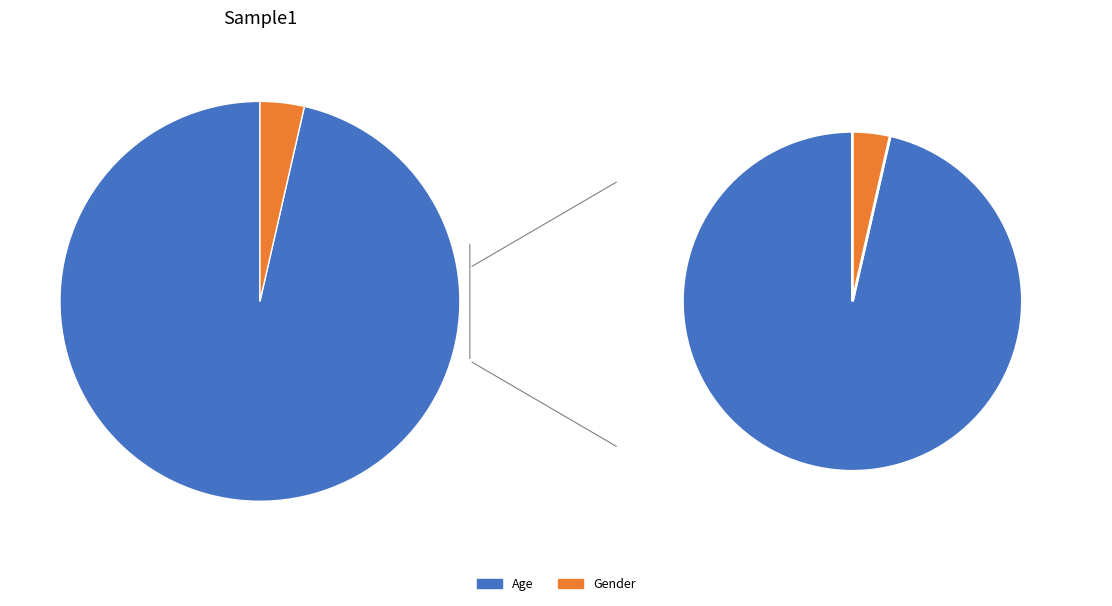

Count the number of slices in the pie.

2